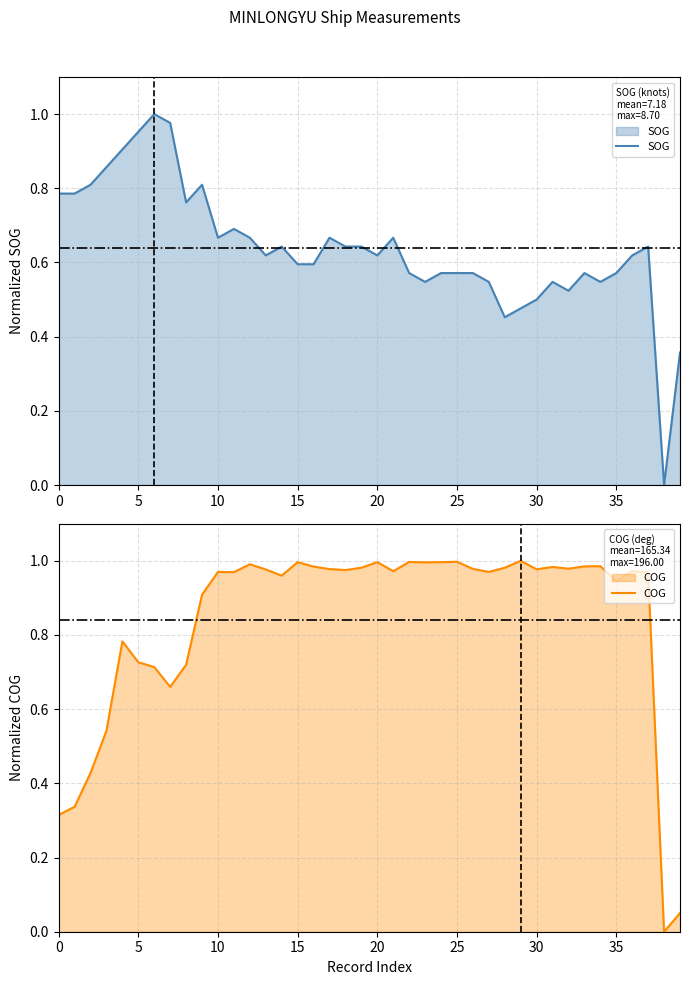

At which category is the sum across all series the highest?

9